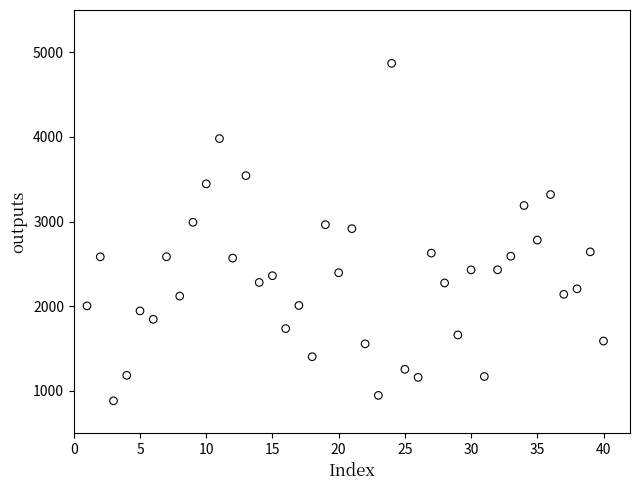

What is the range of Y values (max minus min)?

3987